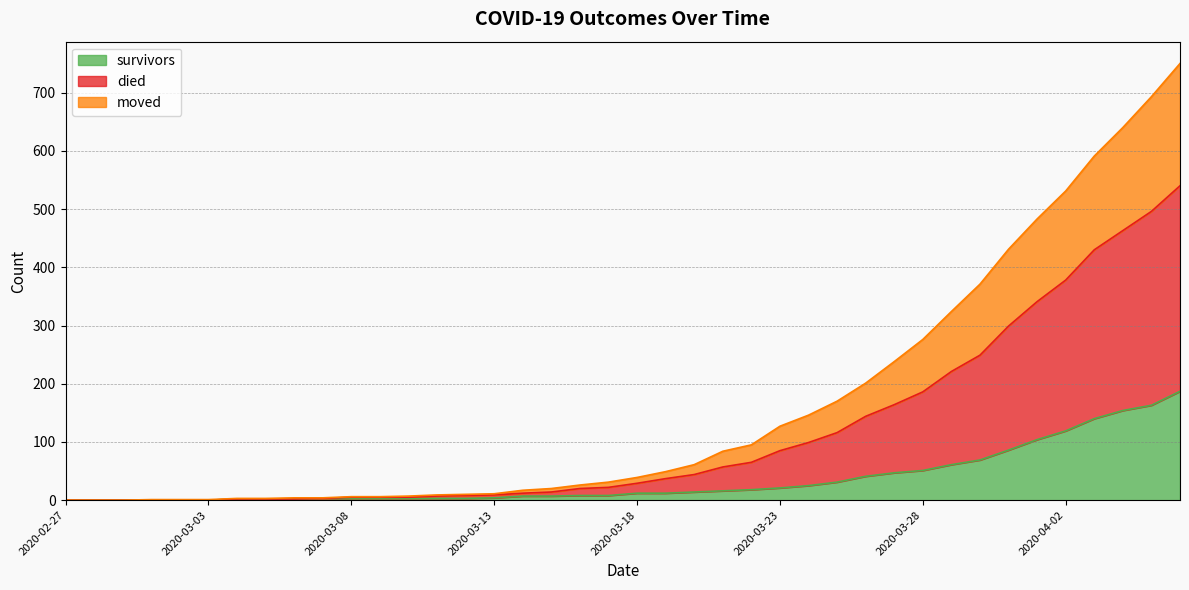

What is the greatest value displayed?

750